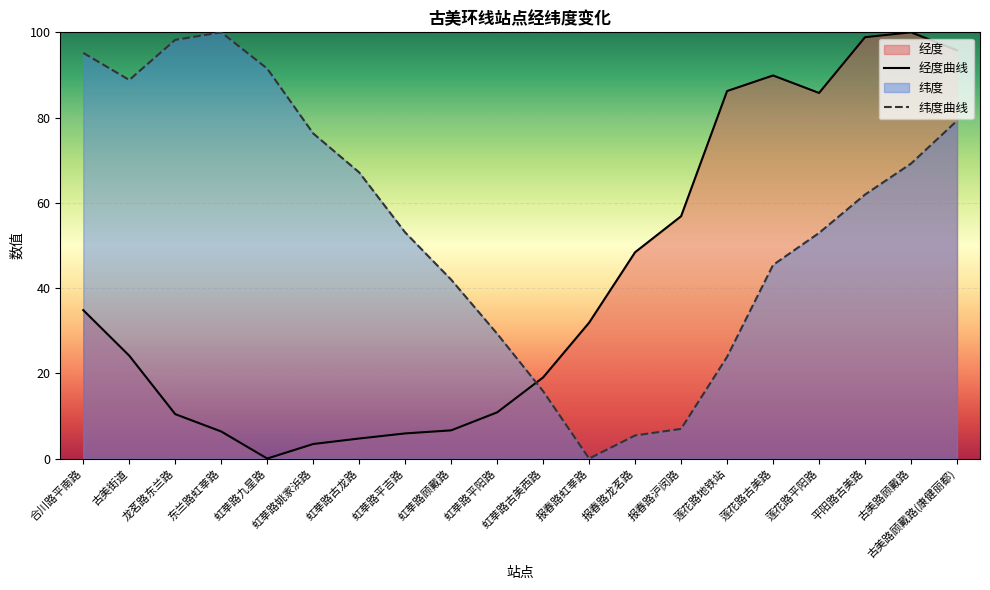

Where is 经度 nearest to the value 50?

报春路龙茗路